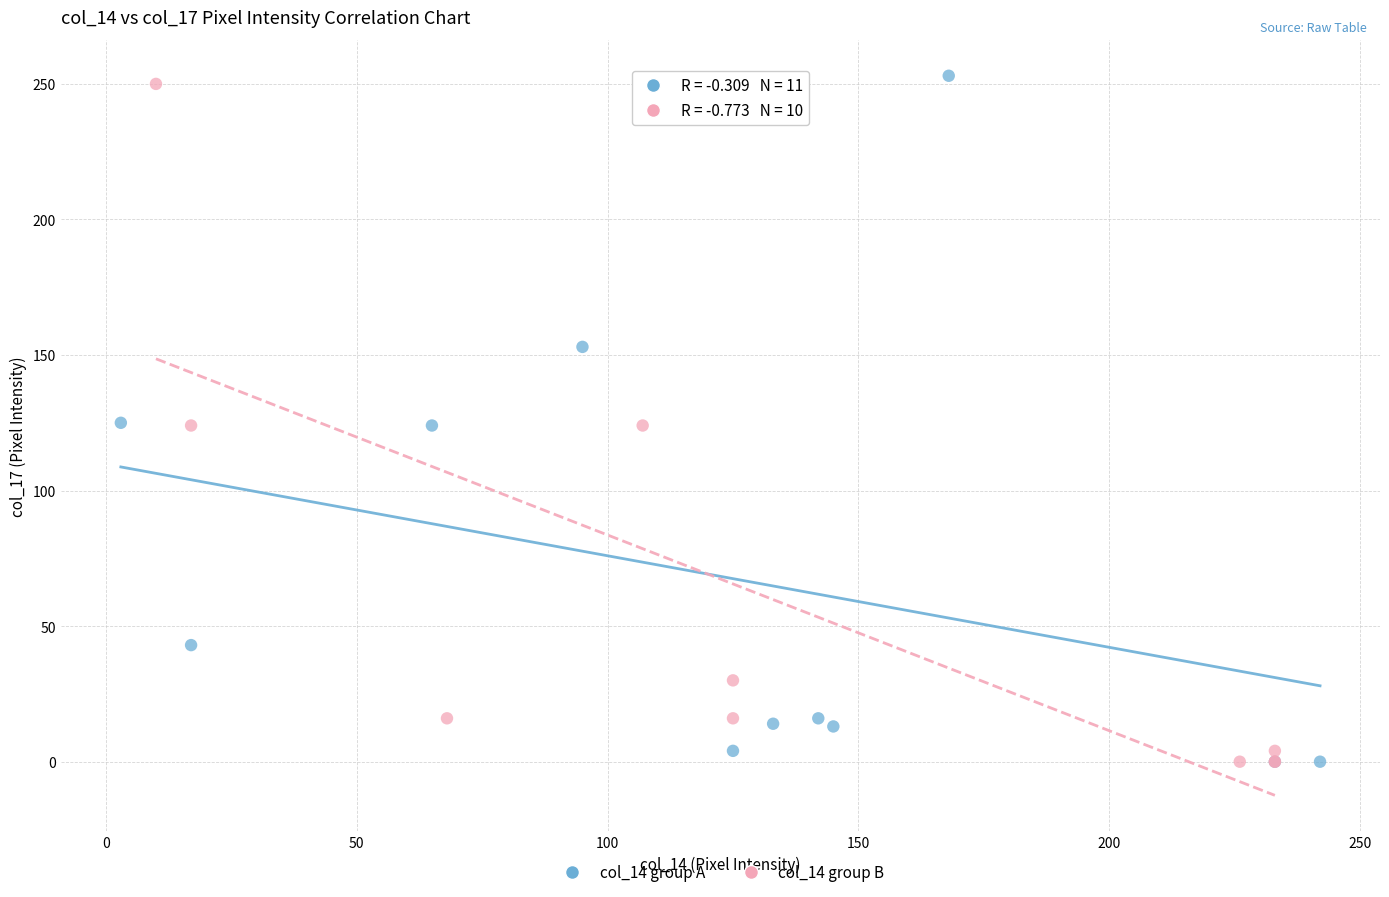

Which series reaches the maximum Y coordinate?

col_14 group A